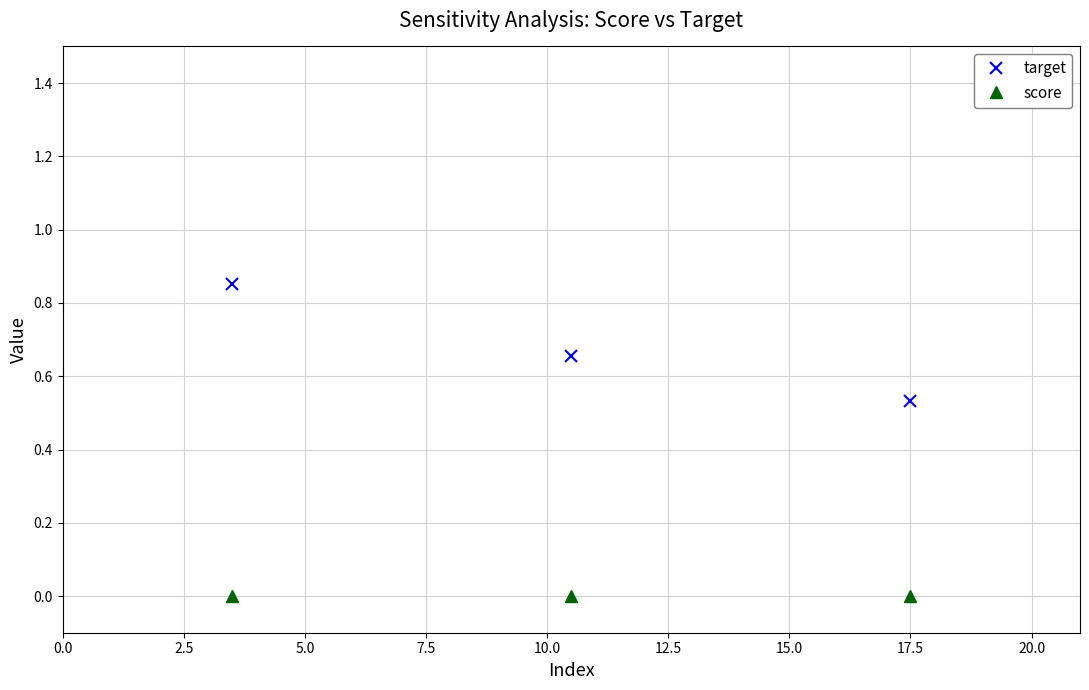

Which series has the largest range (max minus min)?

target